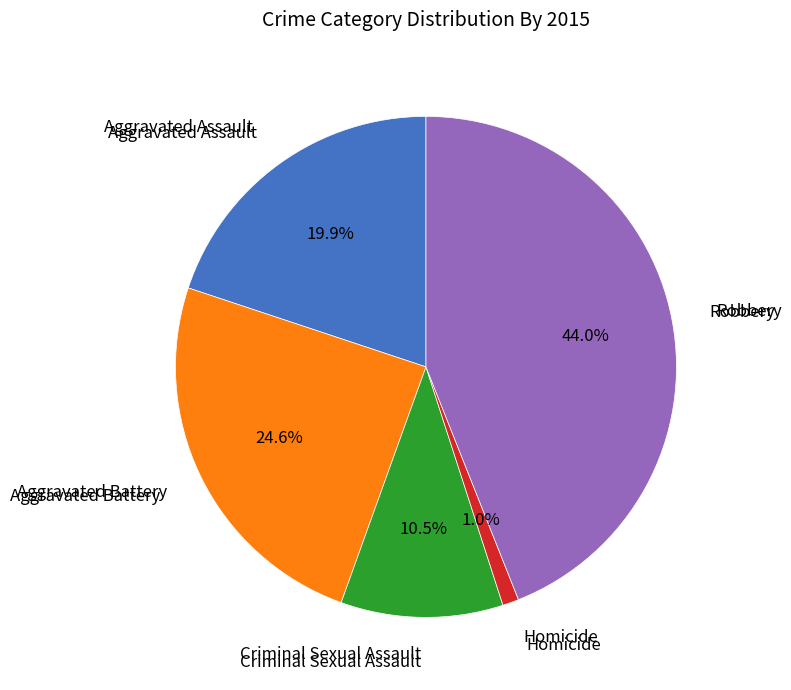

Is there any slice that represents more than half of the pie?

No